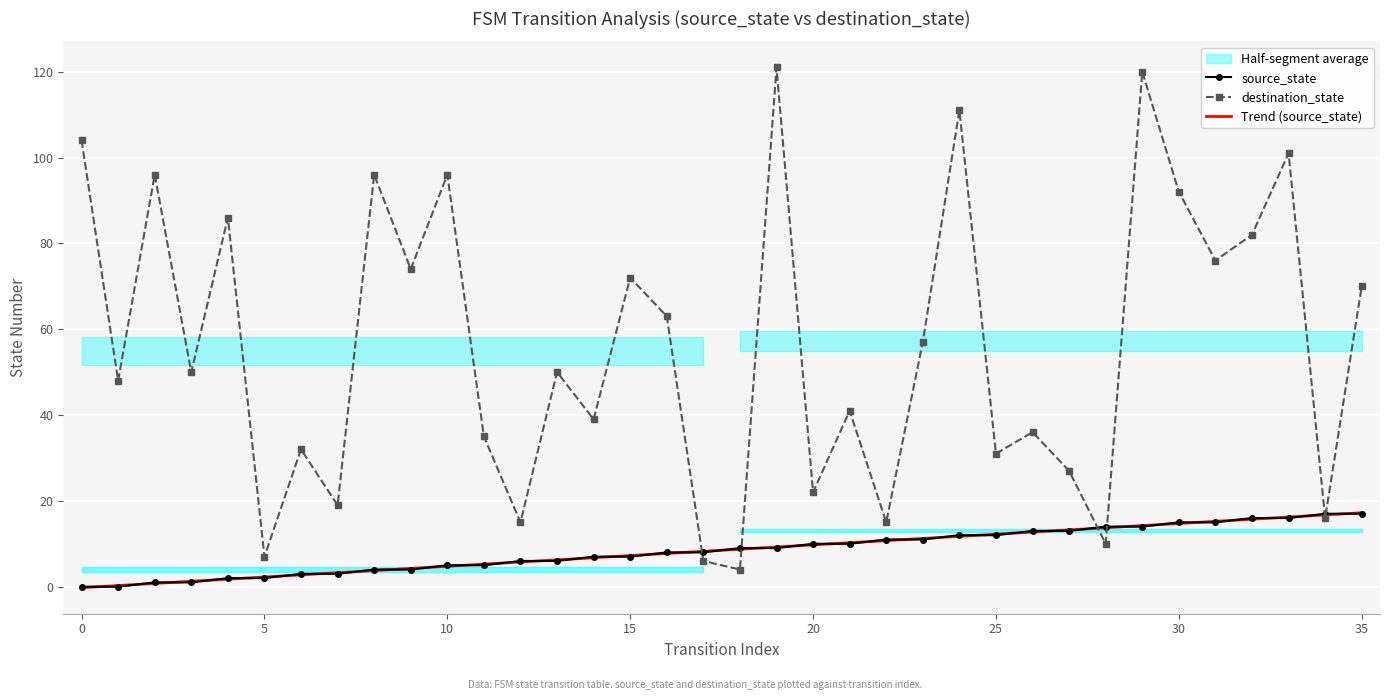

How many lines are shown in the chart?

3